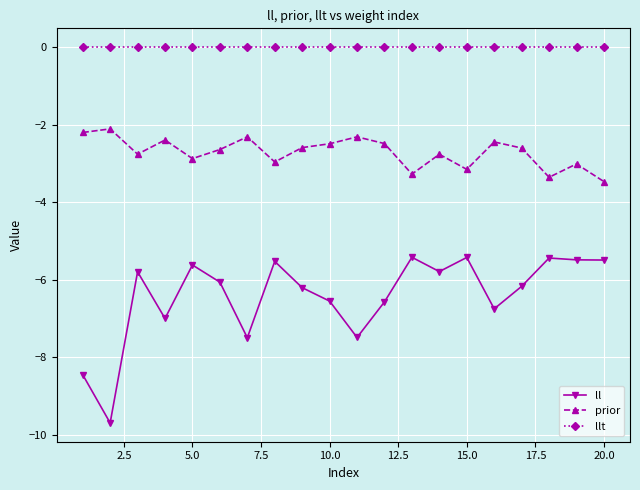

Which series has the largest range (max minus min)?

ll